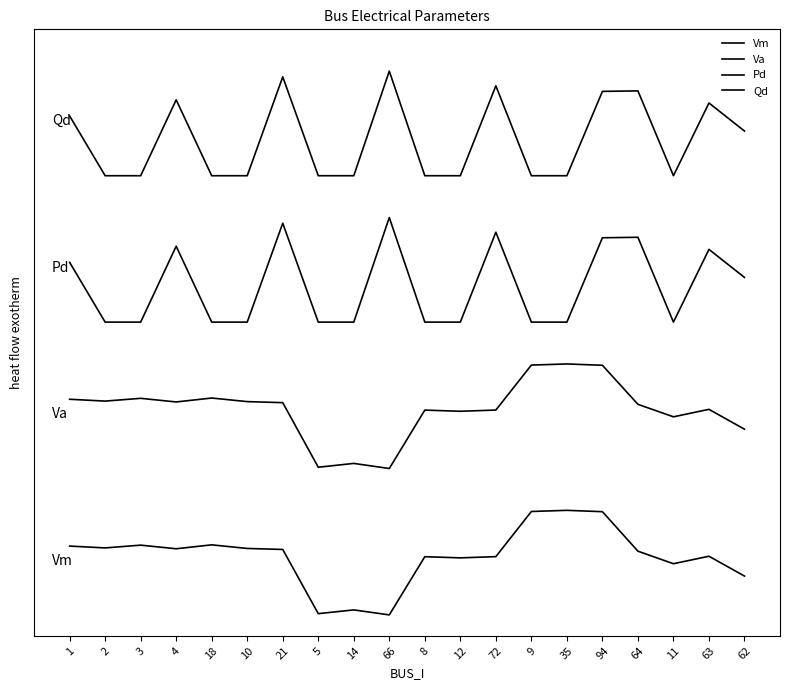

How many interior local peaks does the Qd series have?

6